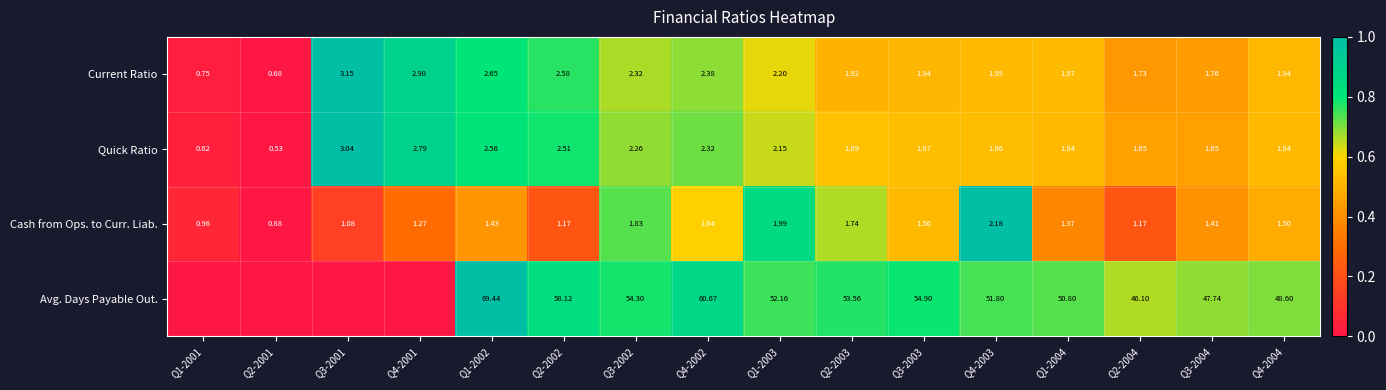

Is the value of Avg. Days Payable Out. at Q3-2003 greater than the value of Quick Ratio at Q2-2002?

Yes